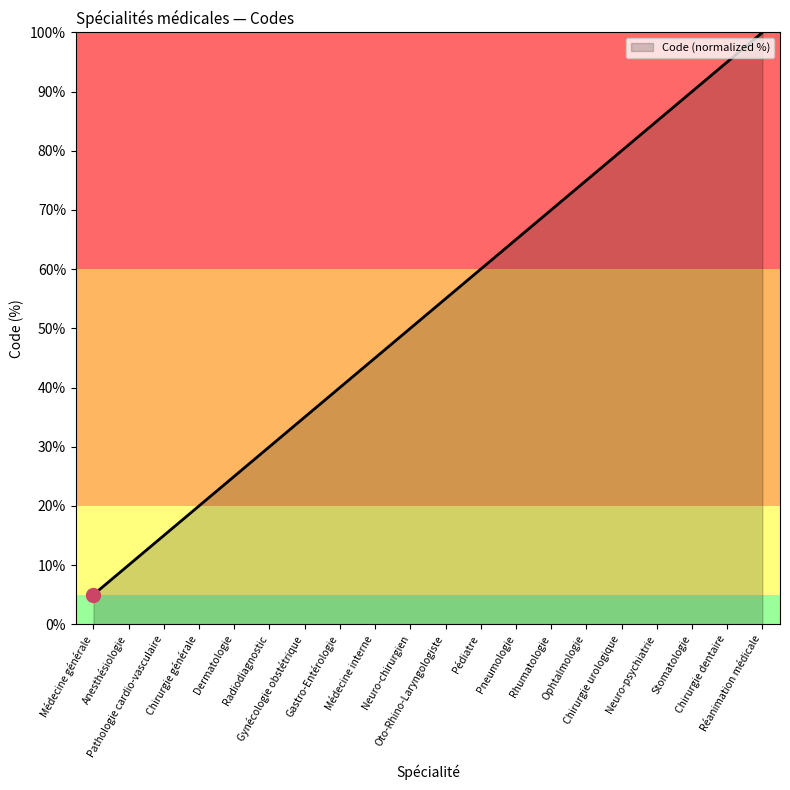

List the labels in order of value, smallest first.

Médecine générale, Anesthésiologie, Pathologie cardio-vasculaire, Chirurgie générale, Dermatologie, Radiodiagnostic, Gynécologie obstétrique, Gastro-Entérologie, Médecine interne, Neuro-chirurgien, Oto-Rhino-Laryngologiste, Pédiatre, Pneumologie, Rhumatologie, Ophtalmologie, Chirurgie urologique, Neuro-psychiatrie, Stomatologie, Chirurgie dentaire, Réanimation médicale